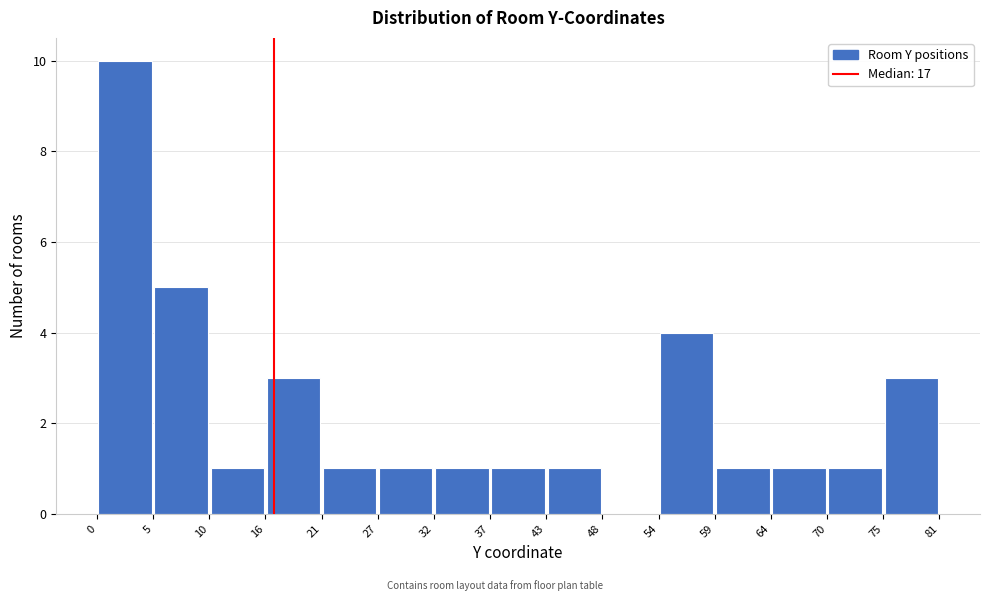

Reading left to right, transcribe this chart: for each bar, give the range it covers on the x-axis and its height. The values are not printed on the chart, so give them approximately, as read against the axis.

0 to 5: 10
5 to 10: 5
10 to 16: 1
16 to 21: 3
21 to 27: 1
27 to 32: 1
32 to 37: 1
37 to 43: 1
43 to 48: 1
48 to 54: 0
54 to 59: 4
59 to 64: 1
64 to 70: 1
70 to 75: 1
75 to 81: 3